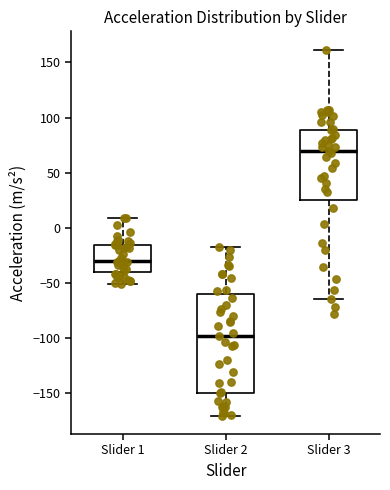

Where is the lower edge of the box for Slider 1 on the y-axis? The values are not printed on the chart, so give them approximately, as read against the axis.

-40